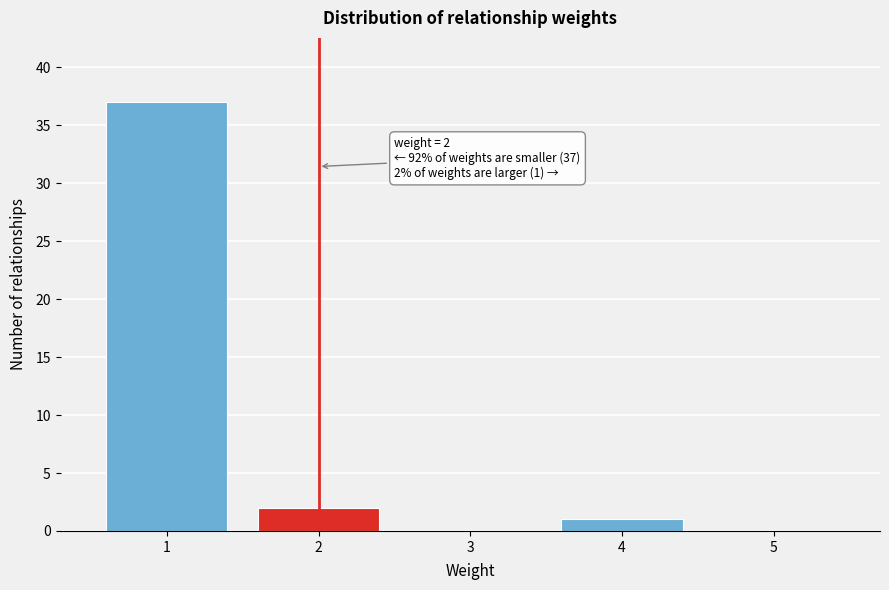

Reading right to left, extract all data points from this chart.

5=0	4=1	3=0	2=2	1=37